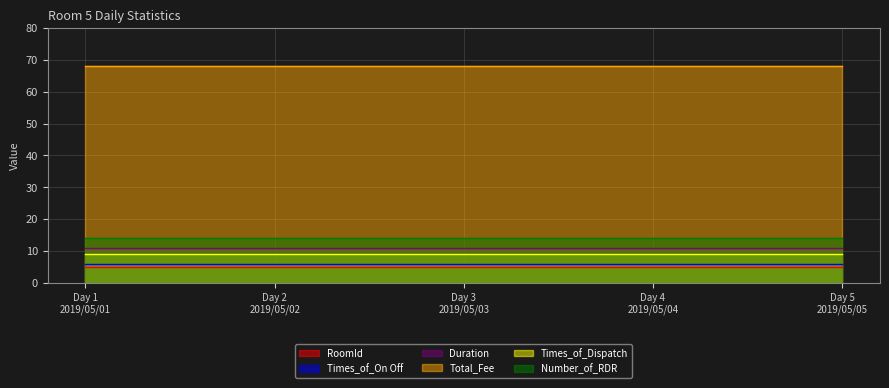

Reading left to right, what are all the values shown in this chart?

RoomId: Day 1
2019/05/01=5	Day 2
2019/05/02=5	Day 3
2019/05/03=5	Day 4
2019/05/04=5	Day 5
2019/05/05=5
Times_of_On Off: Day 1
2019/05/01=6	Day 2
2019/05/02=6	Day 3
2019/05/03=6	Day 4
2019/05/04=6	Day 5
2019/05/05=6
Duration: Day 1
2019/05/01=11	Day 2
2019/05/02=11	Day 3
2019/05/03=11	Day 4
2019/05/04=11	Day 5
2019/05/05=11
Total_Fee: Day 1
2019/05/01=68	Day 2
2019/05/02=68	Day 3
2019/05/03=68	Day 4
2019/05/04=68	Day 5
2019/05/05=68
Times_of_Dispatch: Day 1
2019/05/01=9	Day 2
2019/05/02=9	Day 3
2019/05/03=9	Day 4
2019/05/04=9	Day 5
2019/05/05=9
Number_of_RDR: Day 1
2019/05/01=14	Day 2
2019/05/02=14	Day 3
2019/05/03=14	Day 4
2019/05/04=14	Day 5
2019/05/05=14